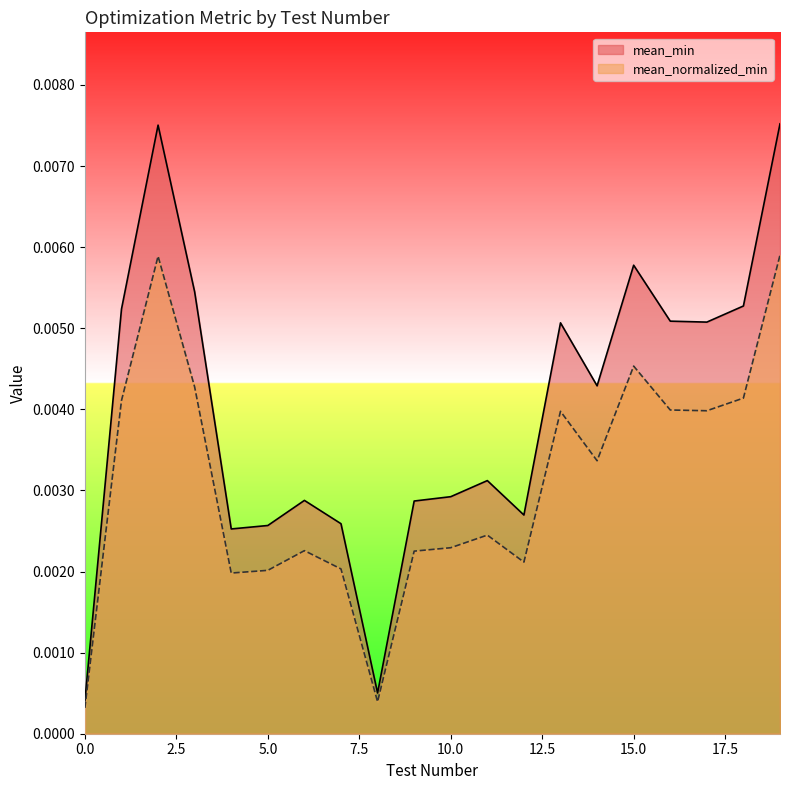

At which category is the sum across all series the highest?

19